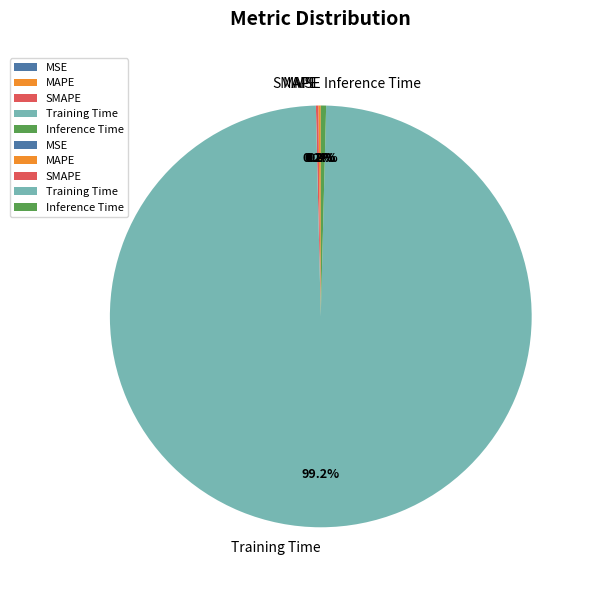

Combined, what portion of the pie is Training Time and Inference Time?

99.6%